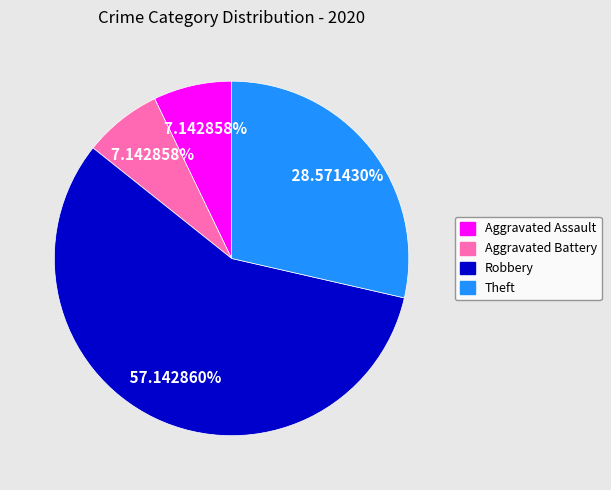

Count the number of slices in the pie.

4